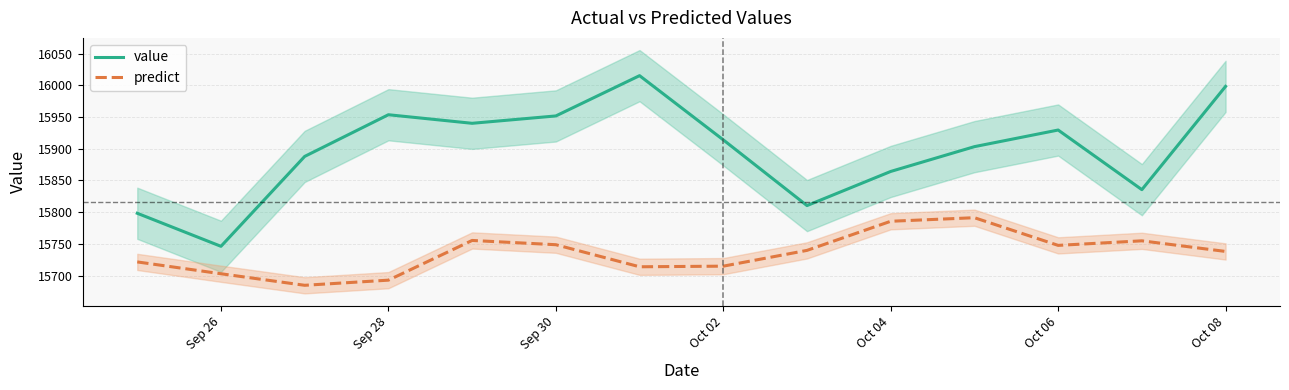

What is the maximum value for value?

16015.2